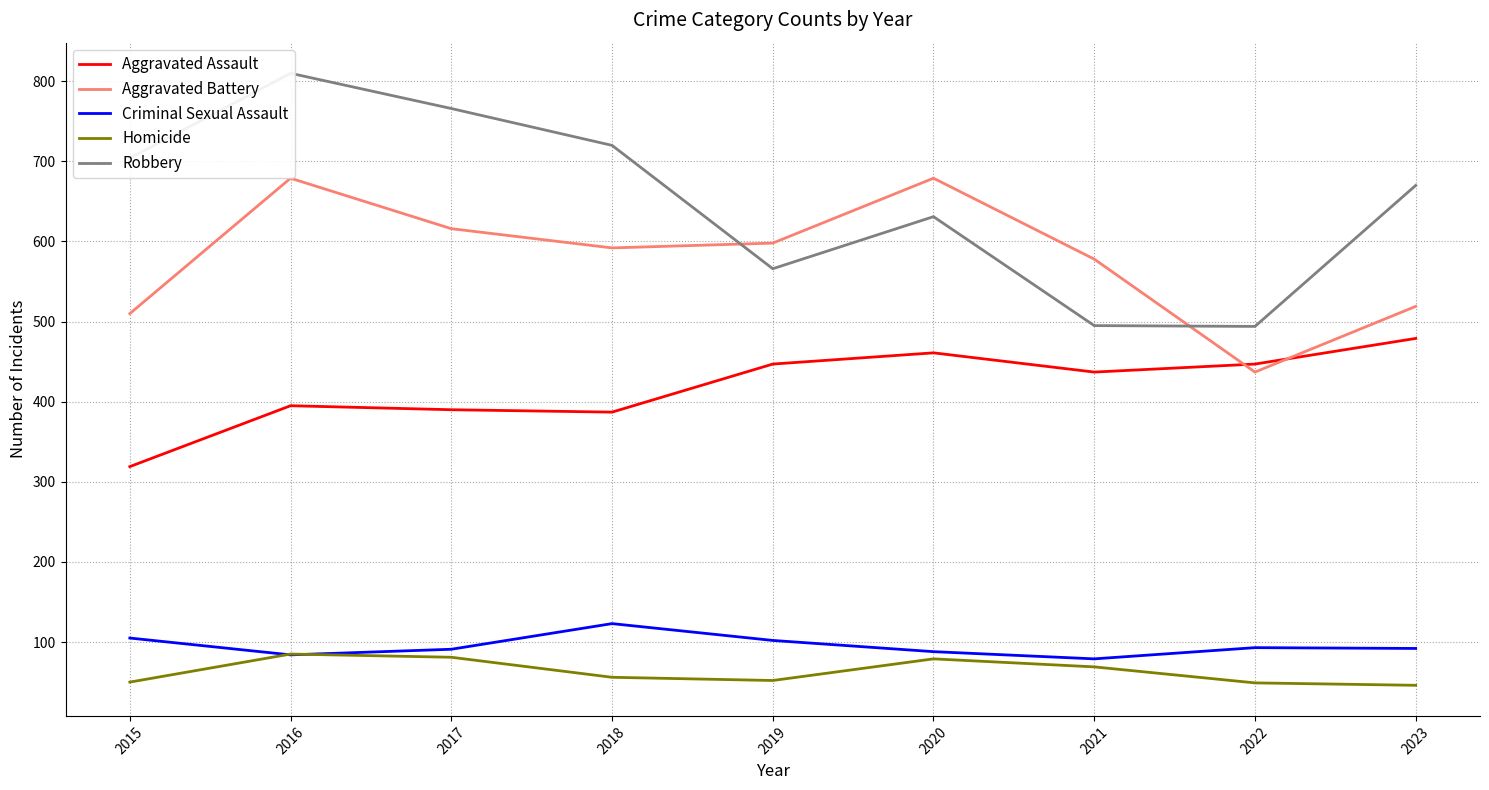

The Homicide series shows 50 at 2015. True or false?

True